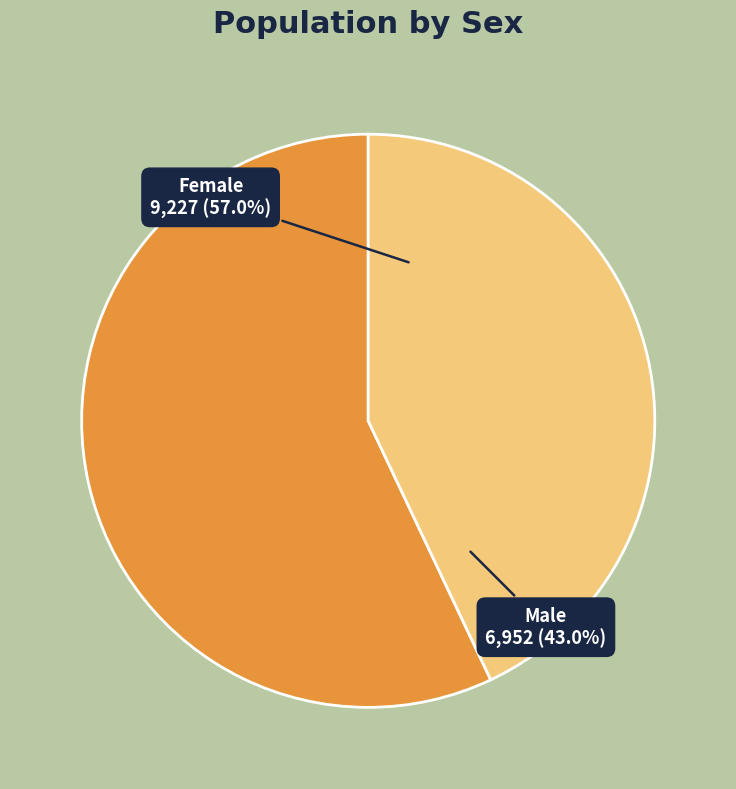

How many segments does this pie chart have?

2